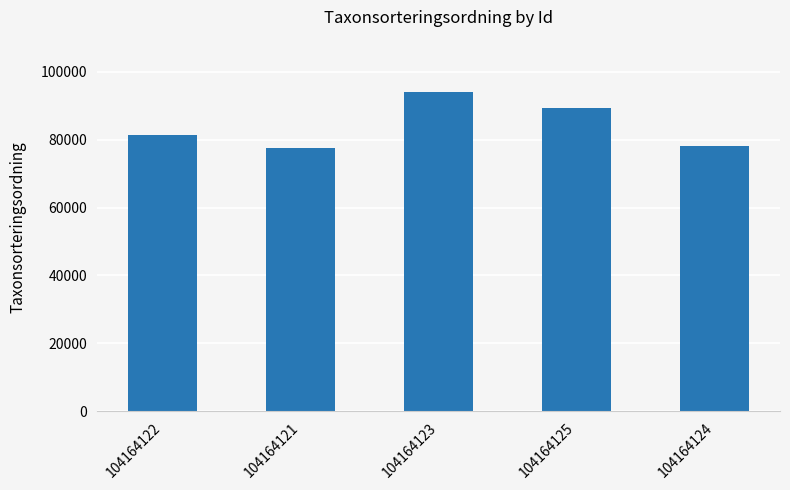

What is the difference between the values at 104164122 and 104164125?

8156